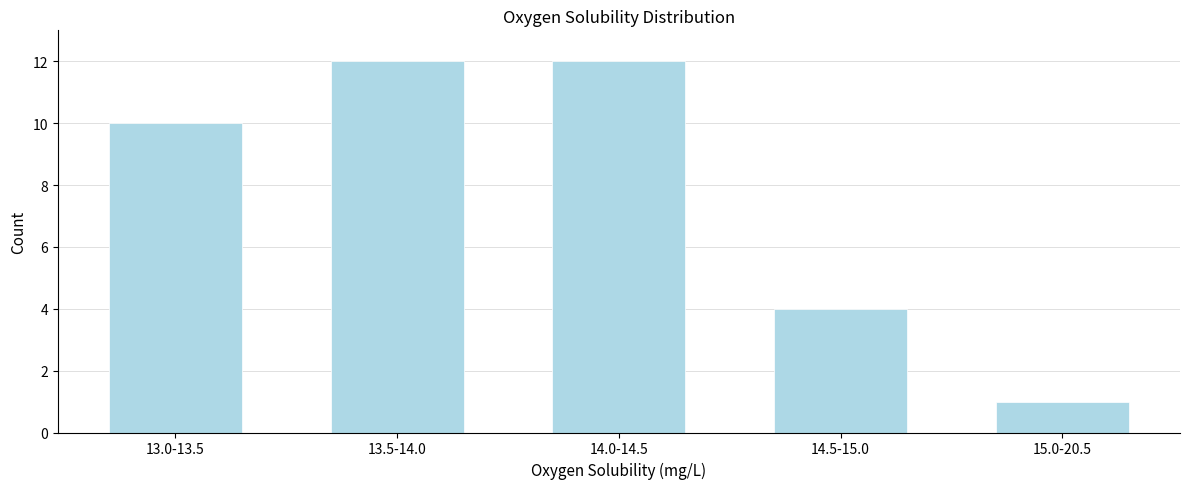

Reading right to left, extract all data points from this chart.

15.0-20.5=1	14.5-15.0=4	14.0-14.5=12	13.5-14.0=12	13.0-13.5=10